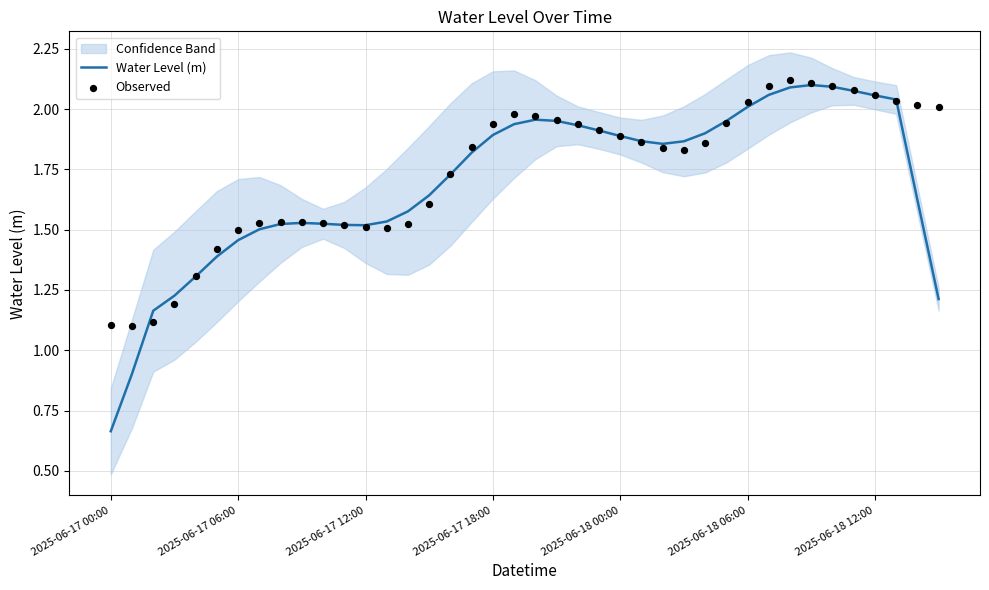

Is the value of Observed at 16 greater than the value of Water Level (m) at 2025-06-17 06:00?

Yes